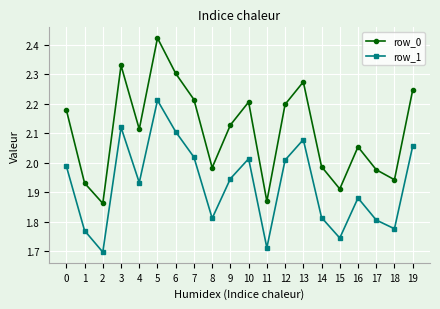

At 11, list the series in order from largest to smallest.

row_0, row_1